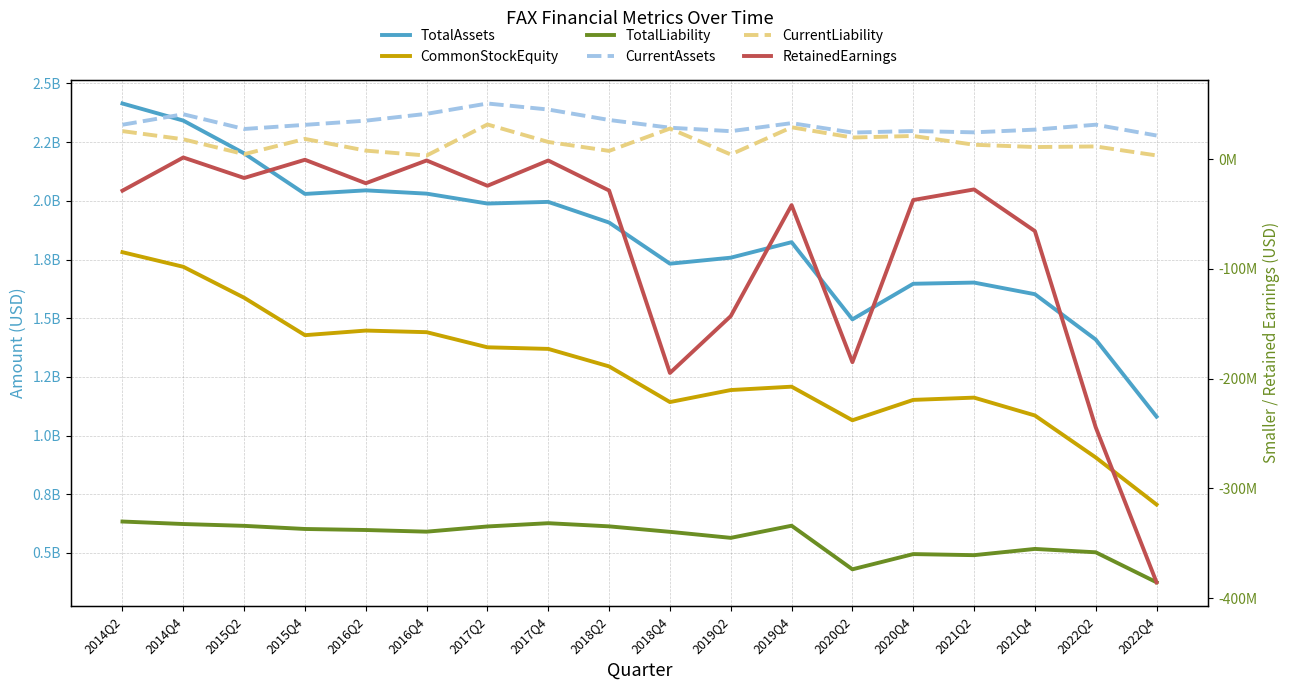

True or false: TotalLiability and CurrentAssets intersect in this chart.

False